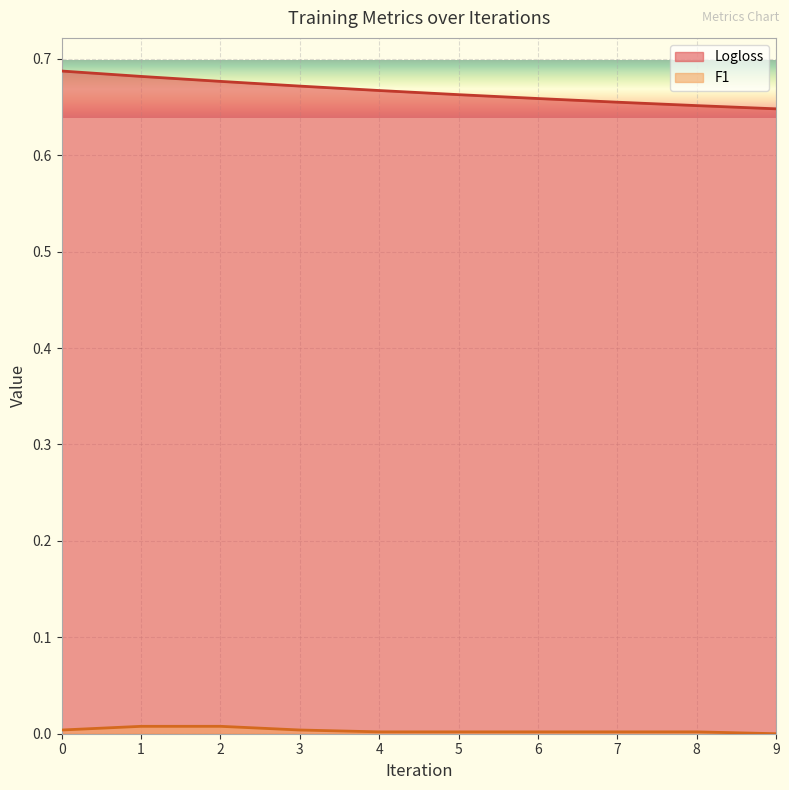

Count the Logloss values in the range 0 to 1.

10